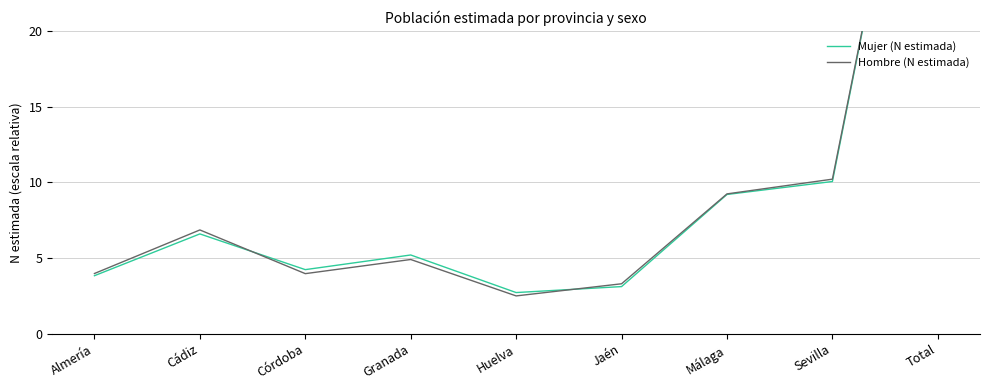

What is the average value of the Mujer (N estimada) series?

10.0